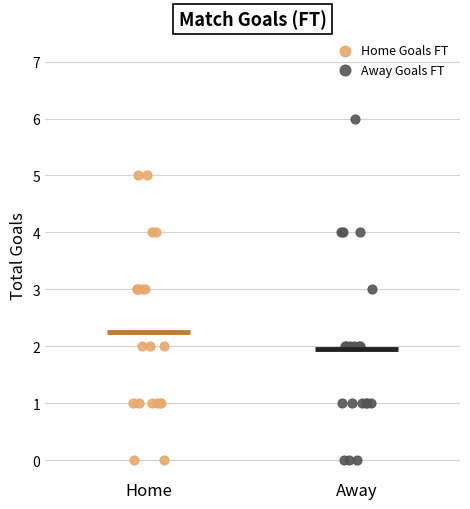

Which series has the largest Y range (max minus min)?

Away Goals FT